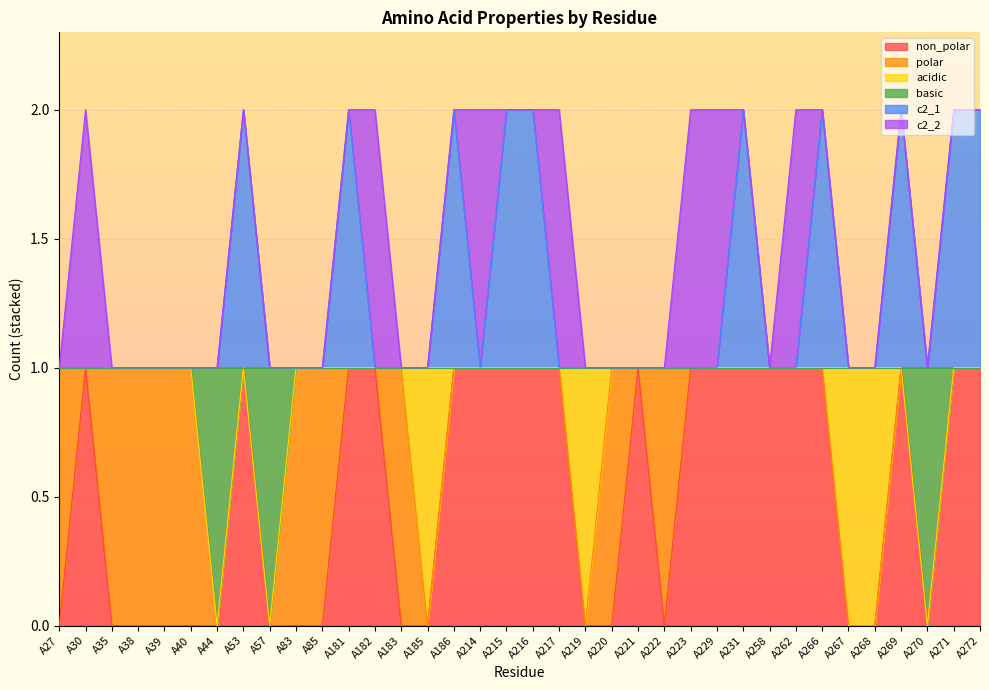

How many non_polar values are between 0 and 1?

36